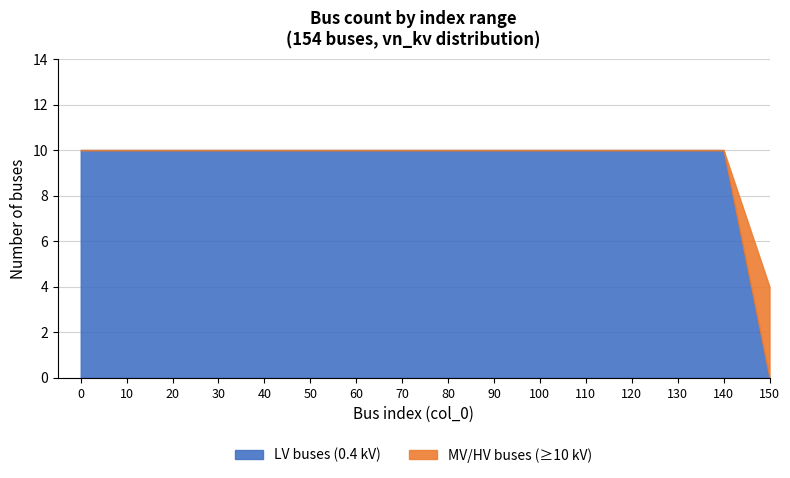

What is the total value across all series at 120?

10